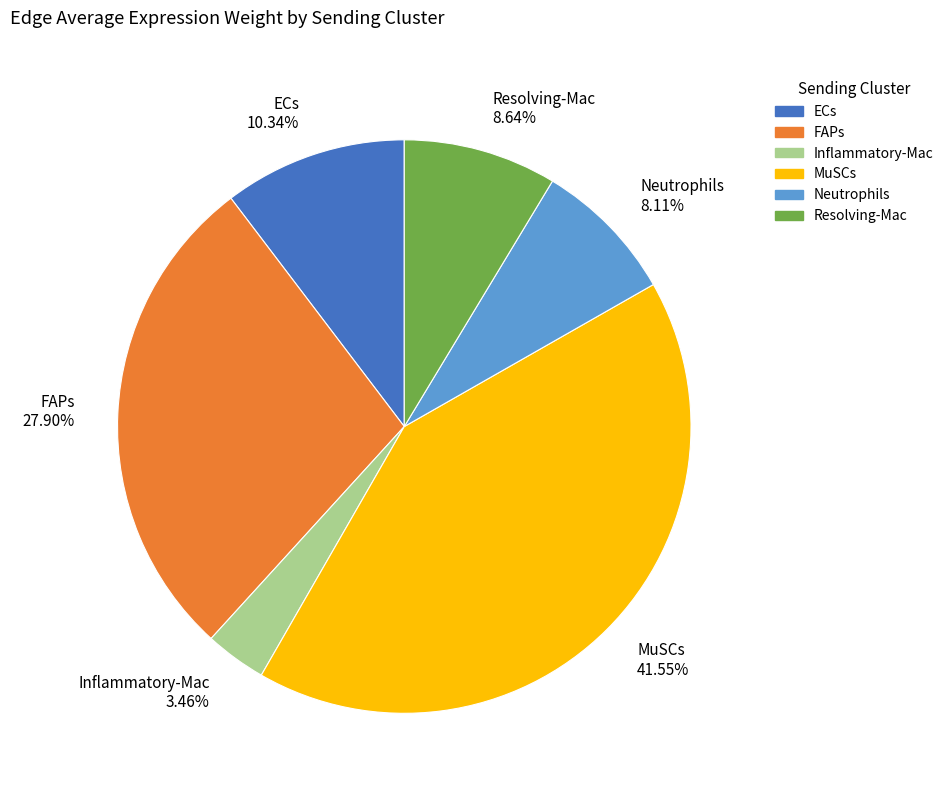

Which has a higher value, FAPs 27.90% or MuSCs 41.55%?

MuSCs 41.55%